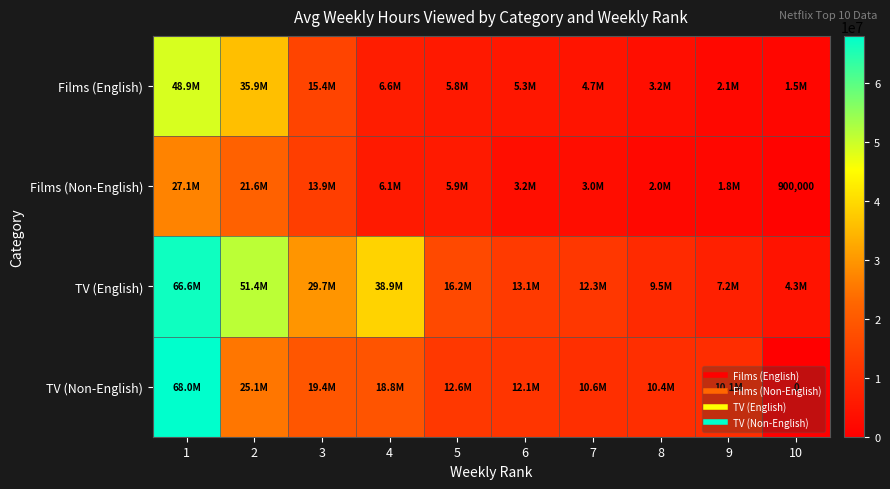

List the labels in order of TV (Non-English) value, smallest first.

10, 9, 8, 7, 6, 5, 4, 3, 2, 1